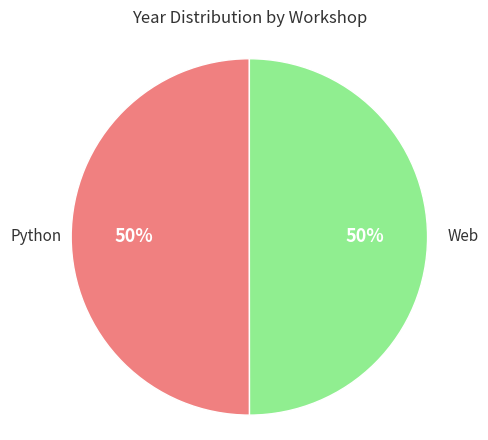

To the nearest percent, what is the average slice percentage?

50%